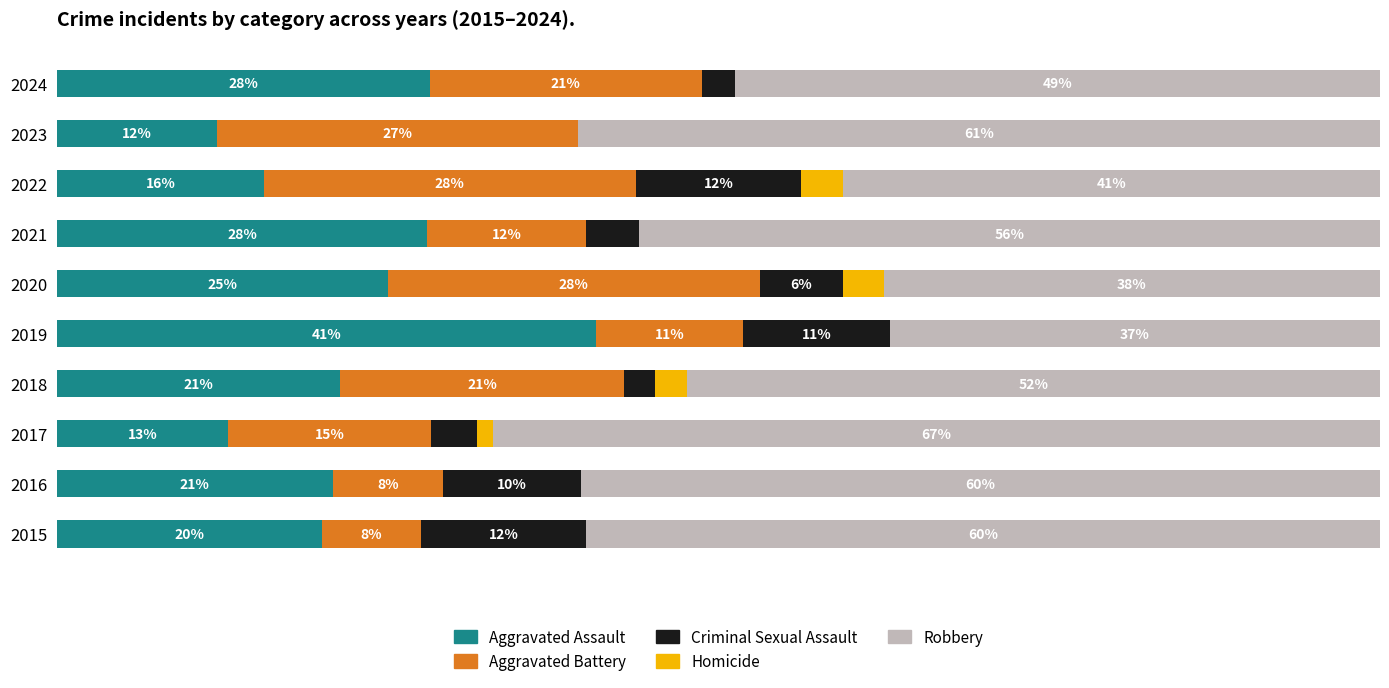

What are all the series names shown in the legend?

Aggravated Assault, Aggravated Battery, Criminal Sexual Assault, Homicide, Robbery